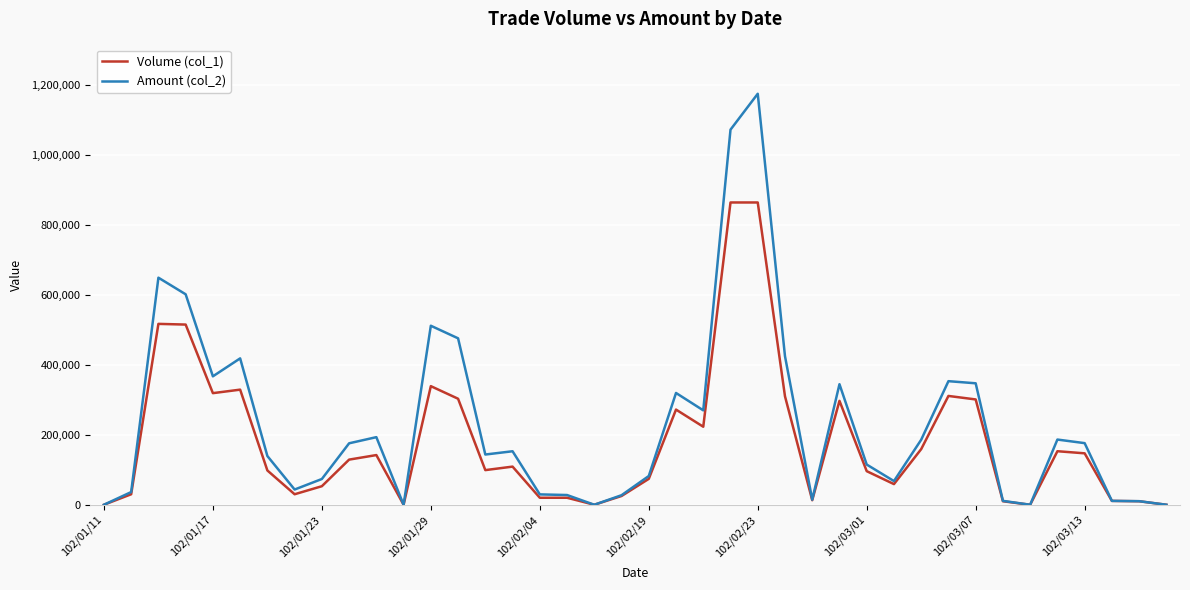

Which series has the largest range (max minus min)?

Amount (col_2)